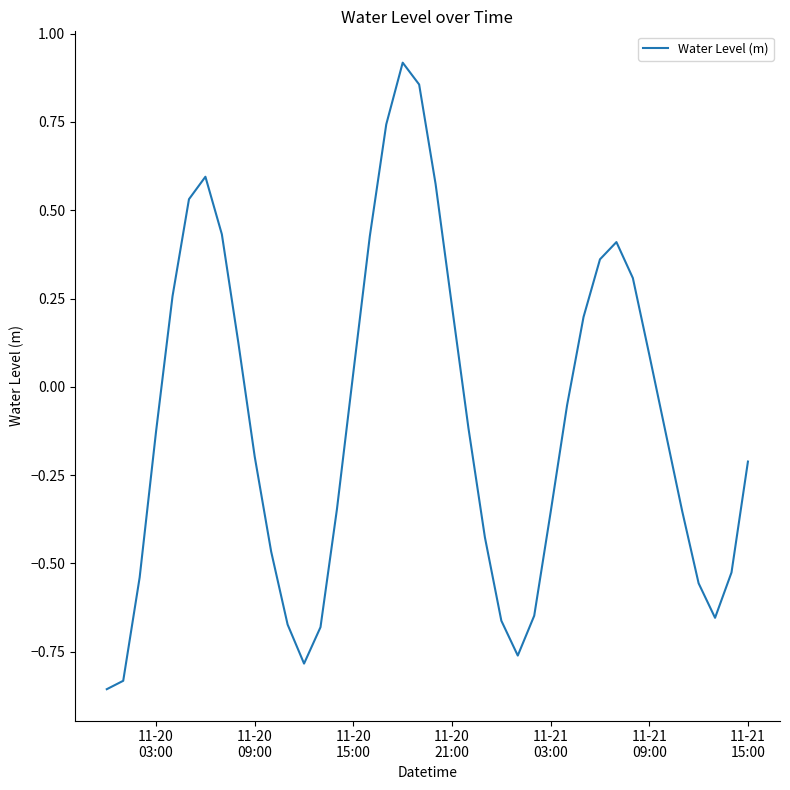

What is the difference between the maximum and minimum values?

1.8